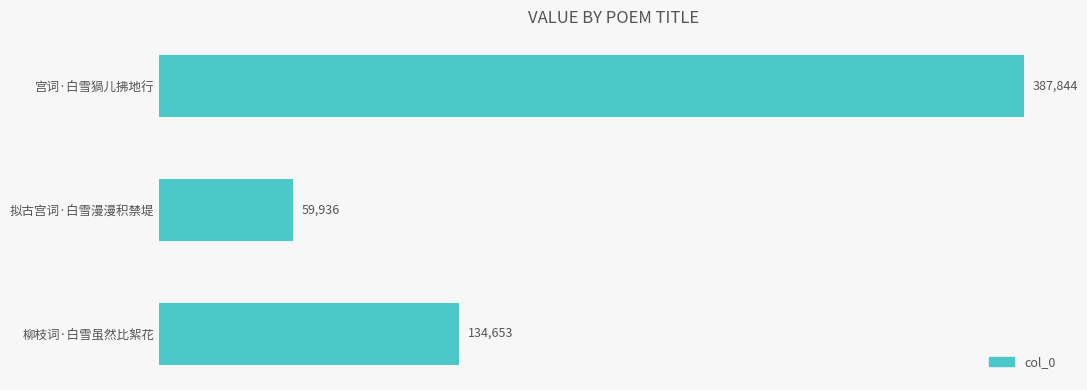

Rank the categories by value from highest to lowest.

宫词·白雪猧儿拂地行, 柳枝词·白雪虽然比絮花, 拟古宫词·白雪漫漫积禁堤